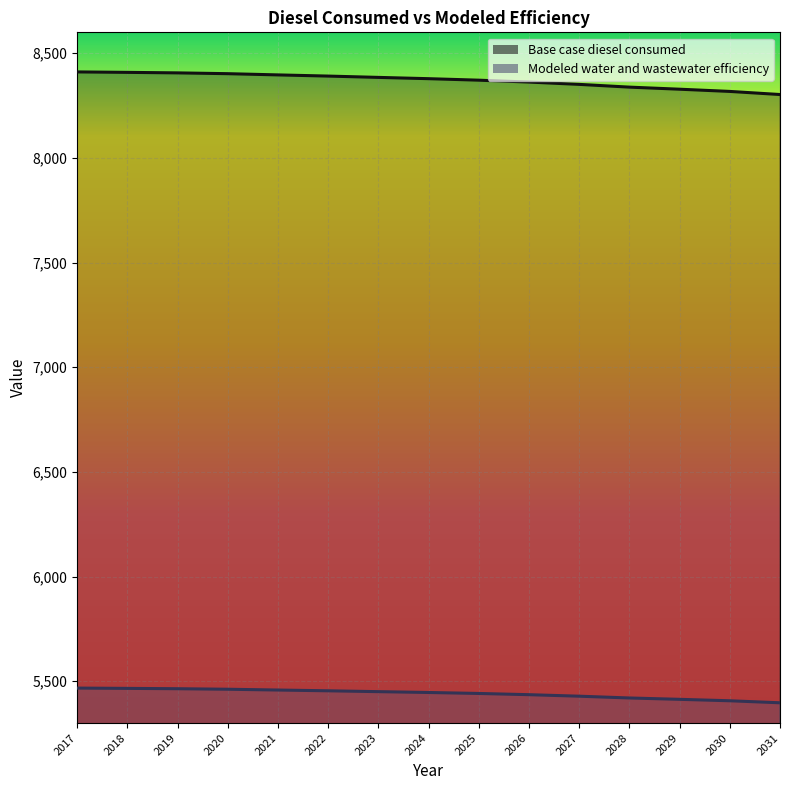

What are all the series names shown in the legend?

Base case diesel consumed, Modeled water and wastewater efficiency